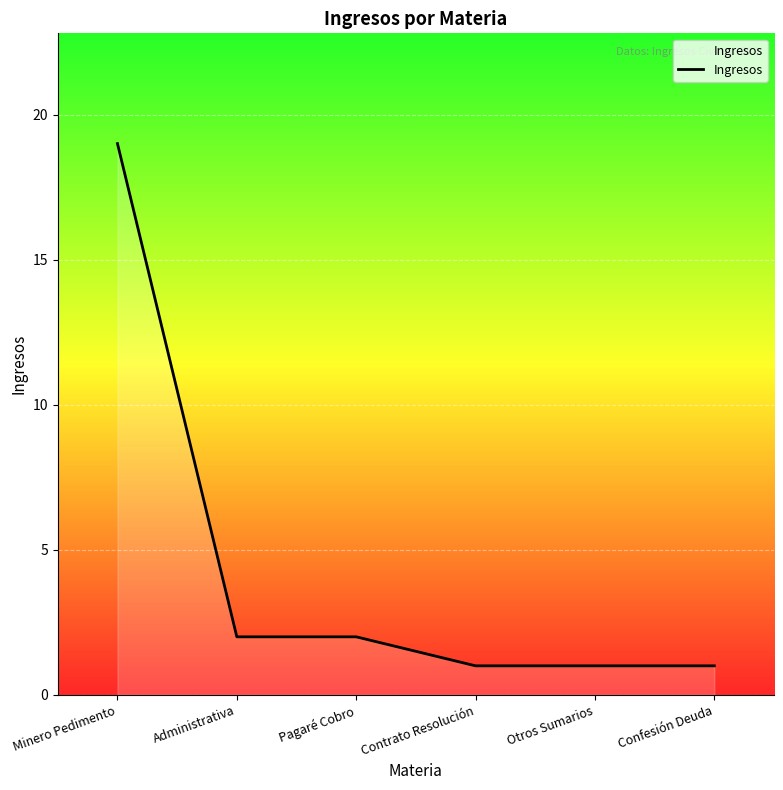

What position from the right is Pagaré Cobro?

4